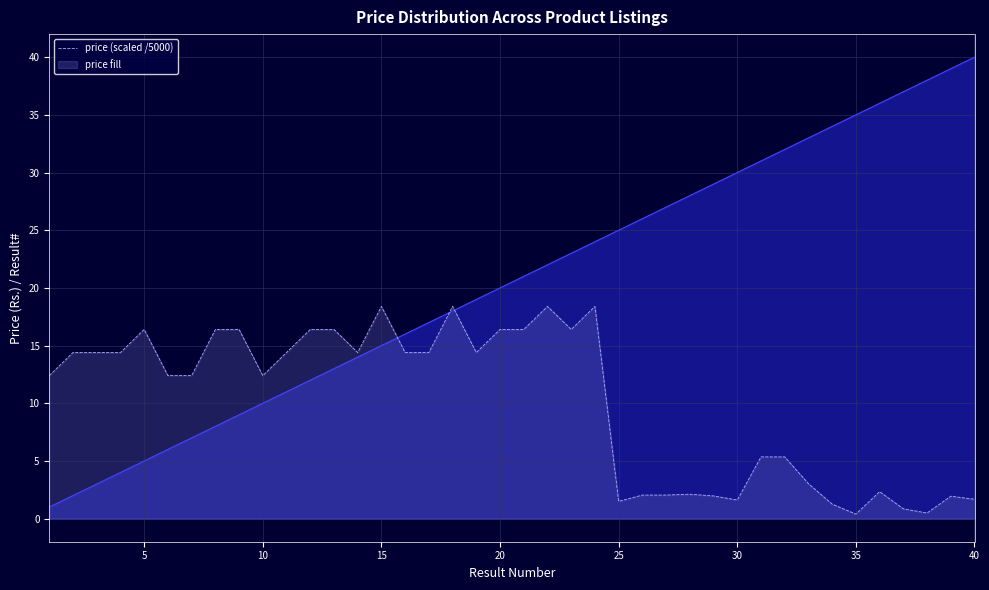

Reading left to right, what are all the values shown in this chart?

12.4	14.4	14.4	14.4	16.4	12.4	12.4	16.4	16.4	12.4	14.4	16.4	16.4	14.4	18.4	14.4	14.4	18.4	14.4	16.4	16.4	18.4	16.4	18.4	1.5	2.0	2.0	2.1	2.0	1.6	5.4	5.4	3.0	1.3	0.4	2.3	0.9	0.5	1.9	1.7